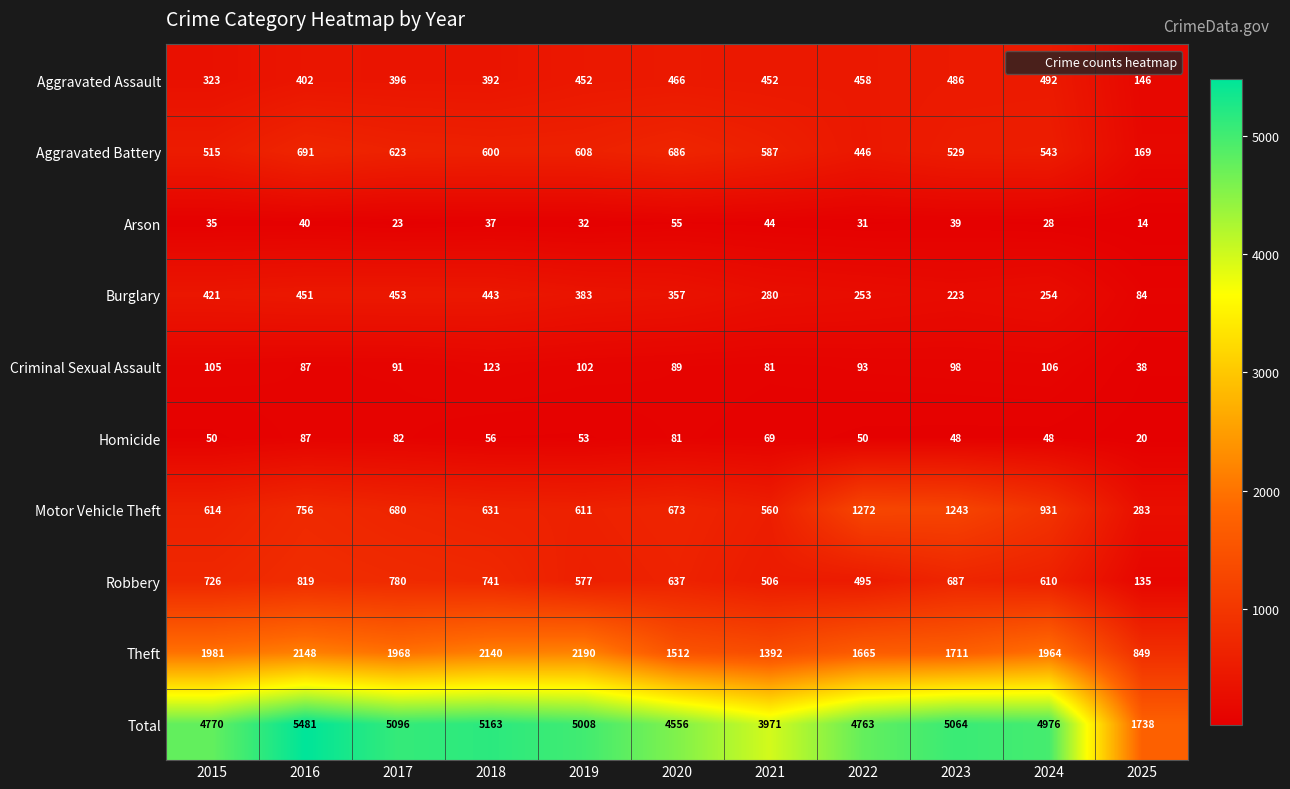

How many distinct data groups are displayed?

10